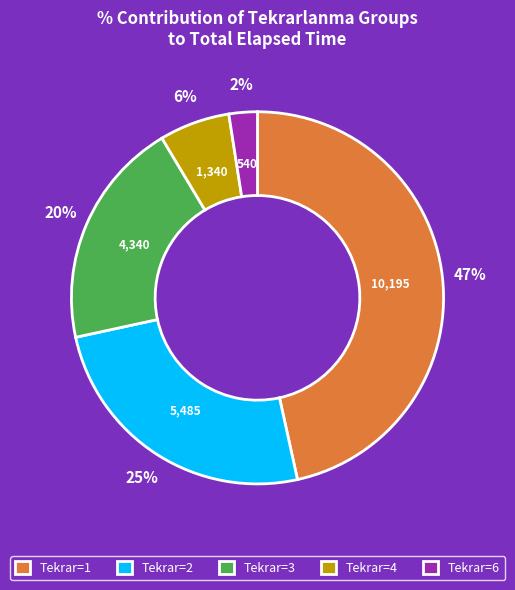

Which category has the biggest portion of the pie?

Tekrar=1